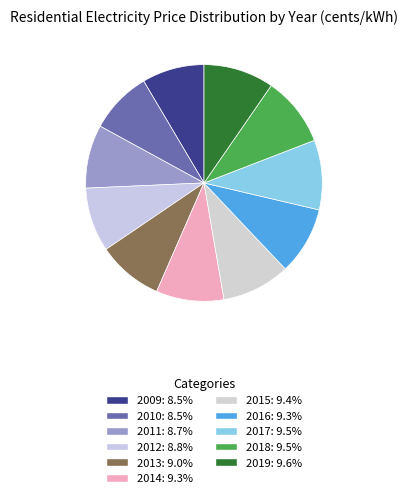

Rank the categories by value from lowest to highest.

2009, 2010, 2011, 2012, 2013, 2014, 2016, 2015, 2018, 2017, 2019